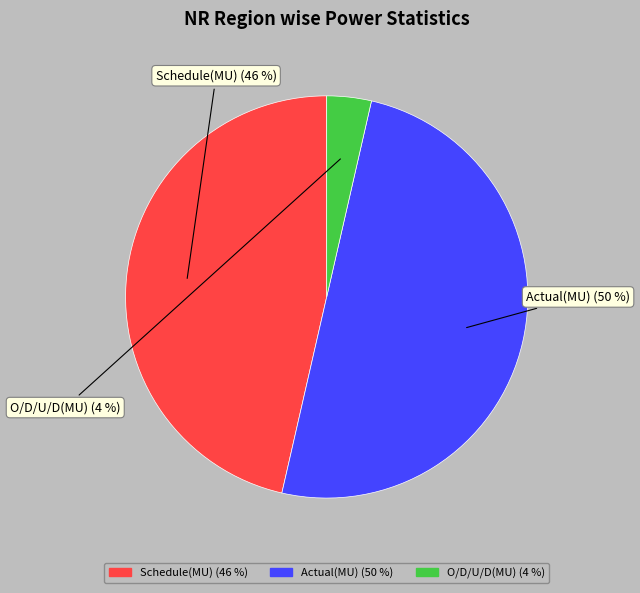

To the nearest percent, what portion does O/D/U/D(MU) represent?

4%